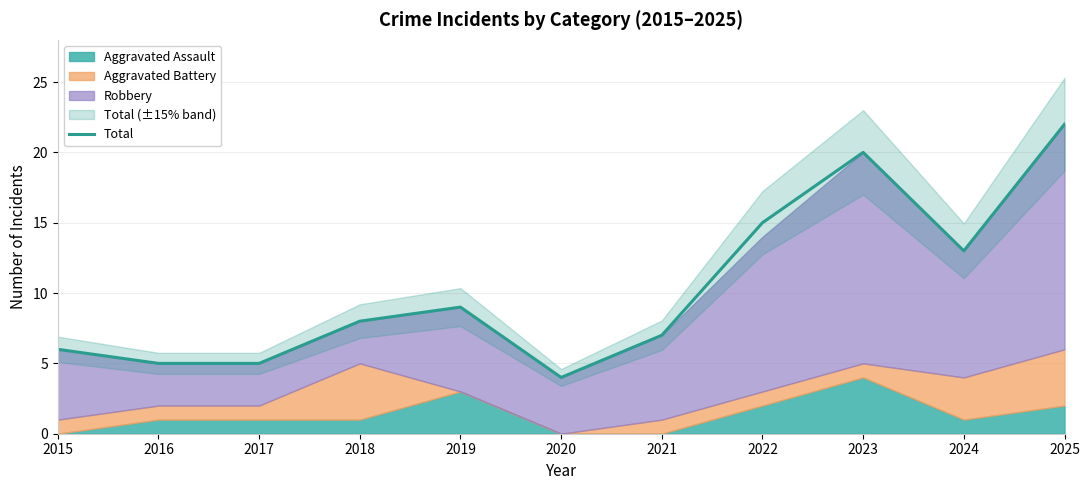

What value does the data have at 2021, to the nearest 10?

10